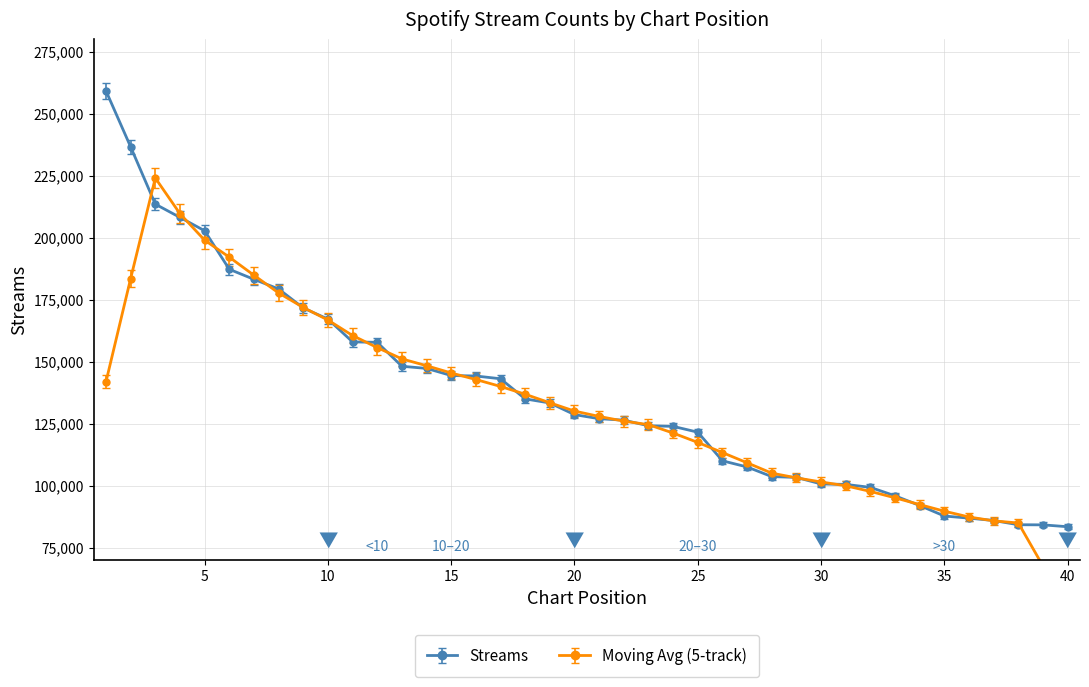

True or false: the data shows 56699.9 at 39.

False